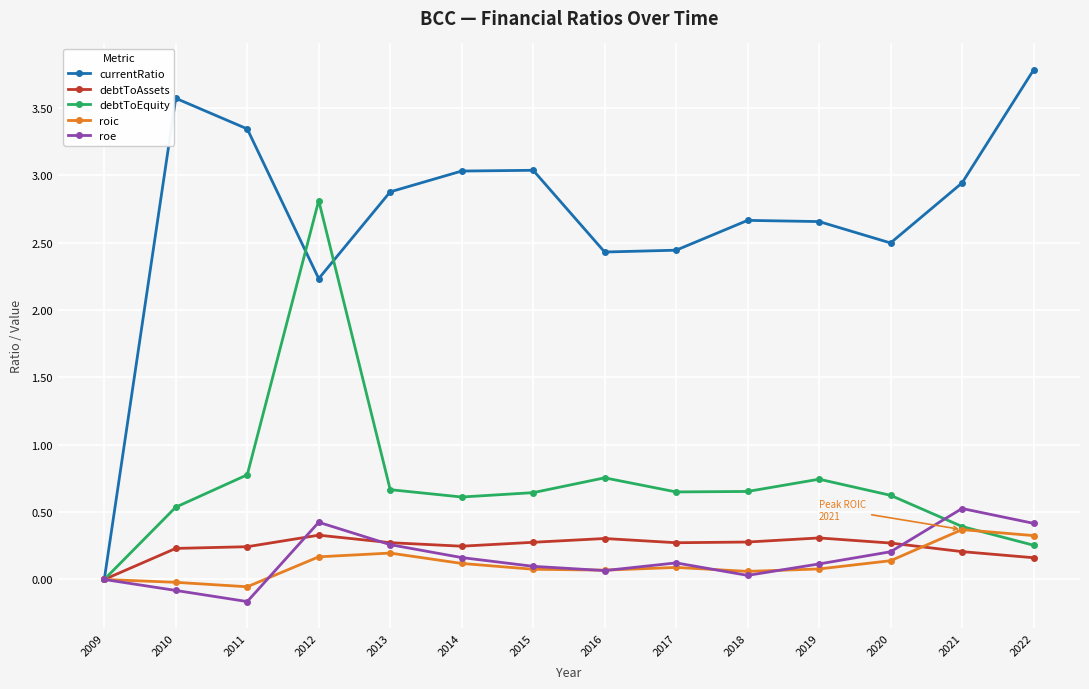

Does the chart have visible grid lines?

Yes